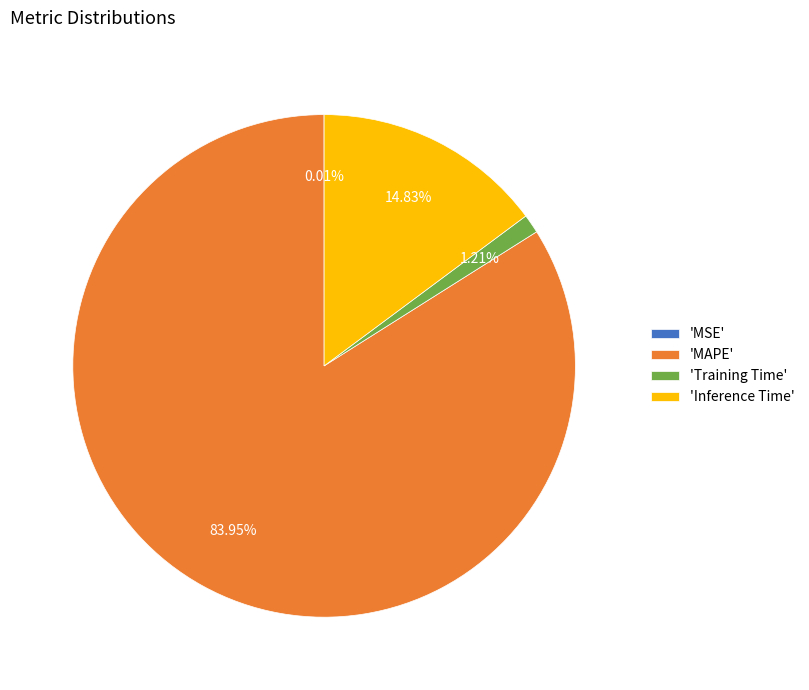

Between 'Inference Time' and 'Training Time', which is larger?

'Inference Time'